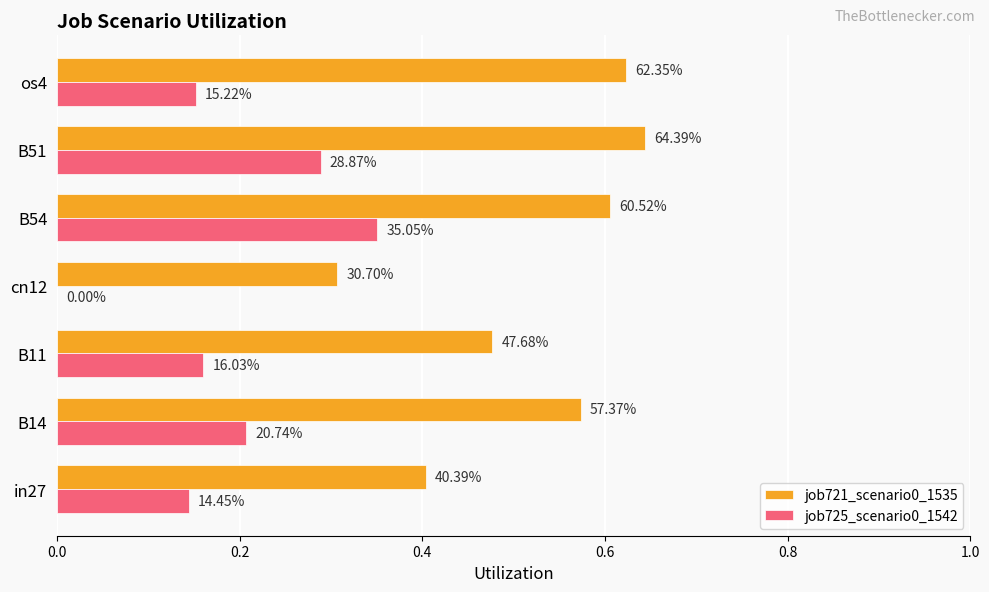

List the series in order of their peak value, highest first.

job721_scenario0_1535, job725_scenario0_1542